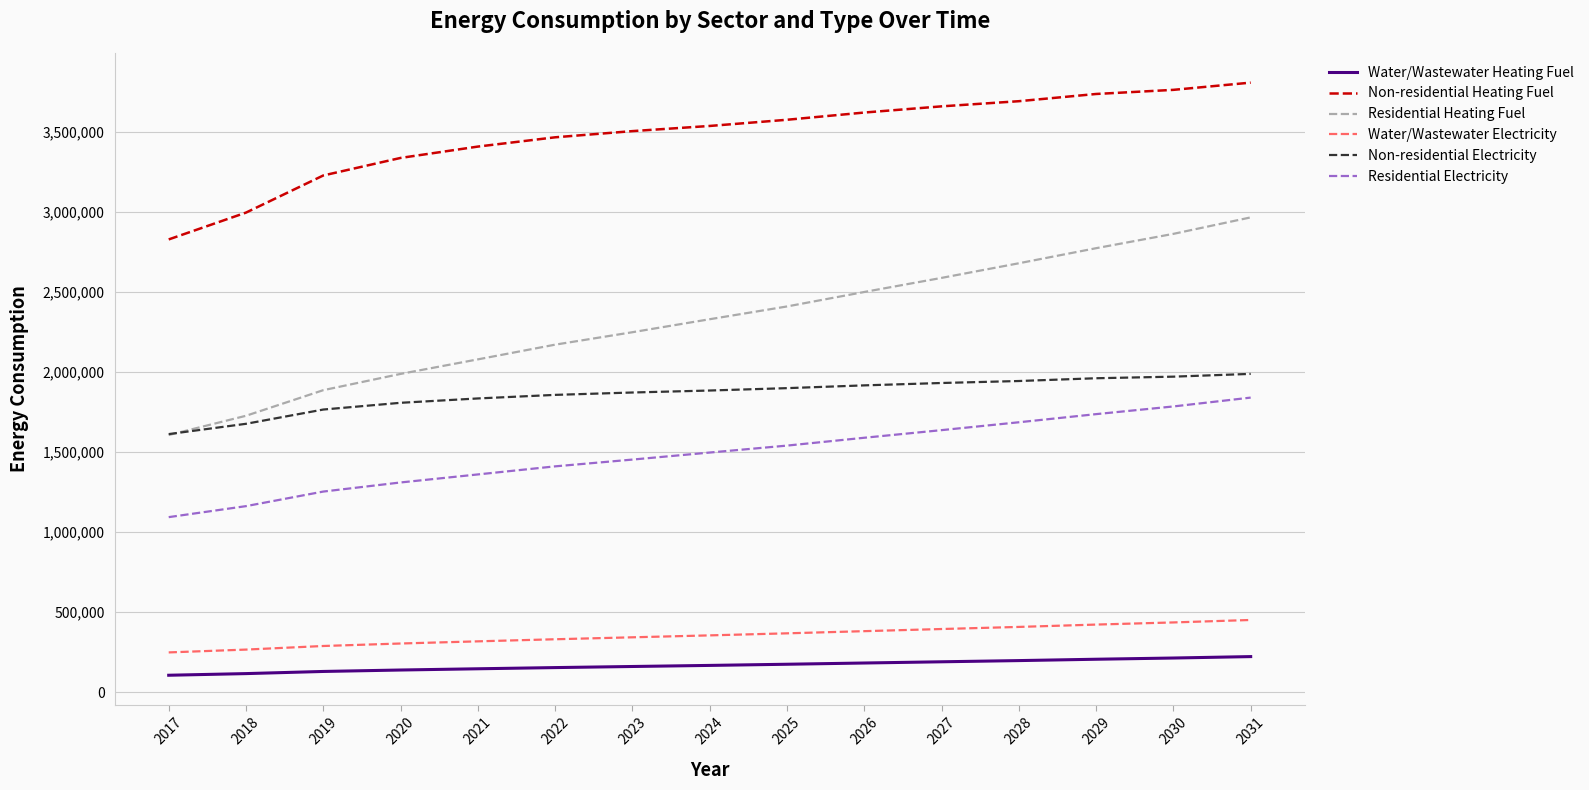

Rank the series by their maximum value, from highest to lowest.

Non-residential Heating Fuel, Residential Heating Fuel, Non-residential Electricity, Residential Electricity, Water/Wastewater Electricity, Water/Wastewater Heating Fuel